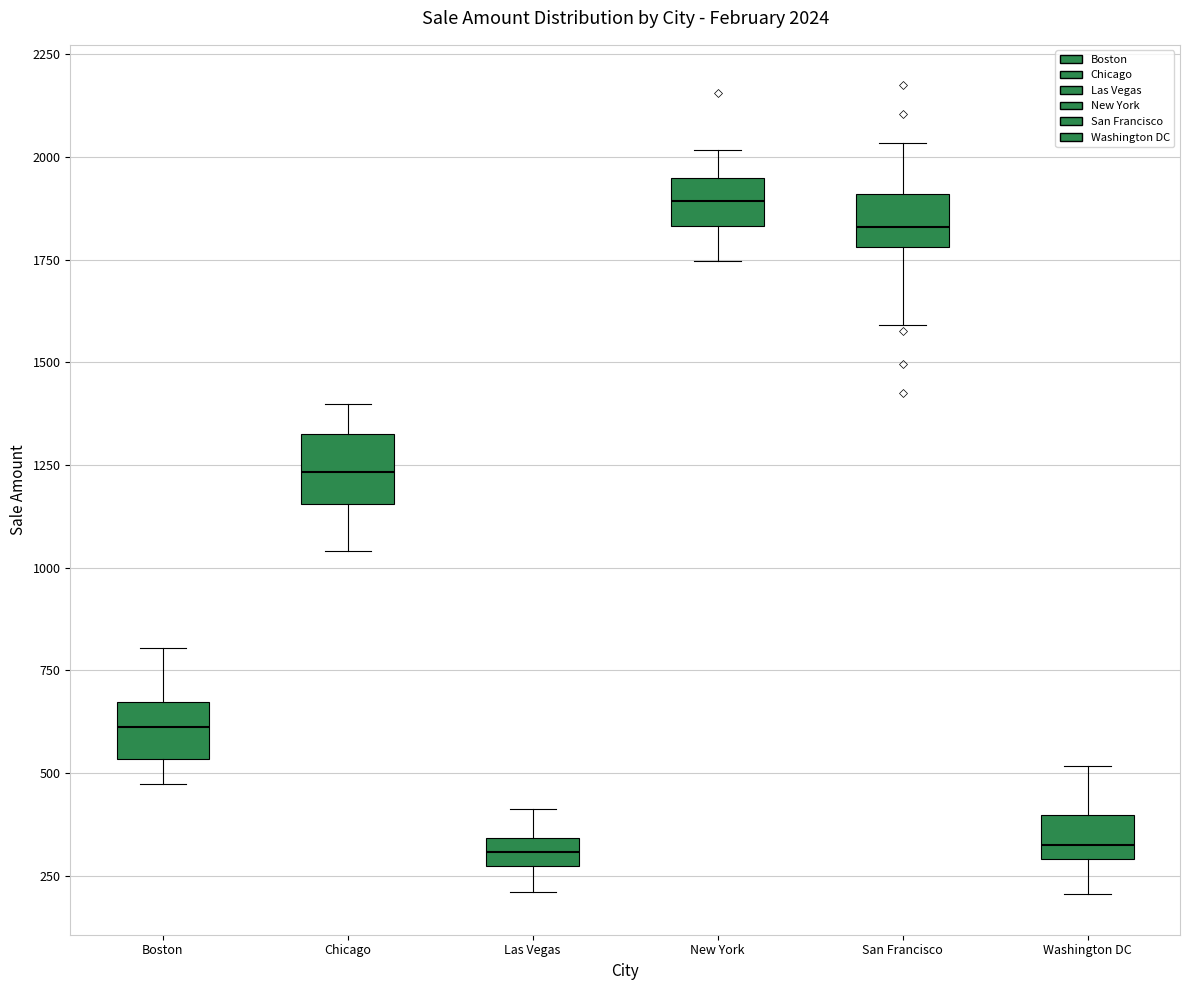

Which box's median line is the highest?

New York